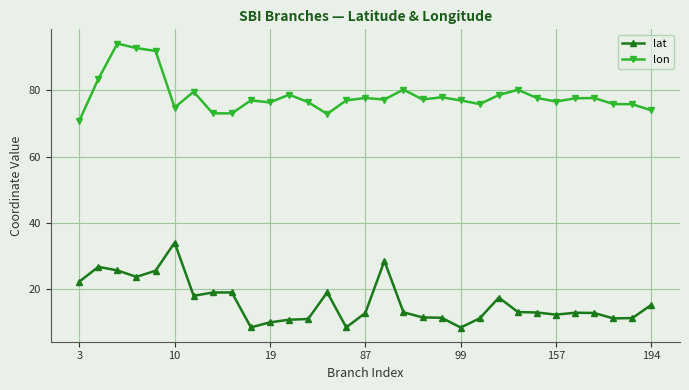

What is the difference between the maximum and second lowest values in the lat series?

25.6